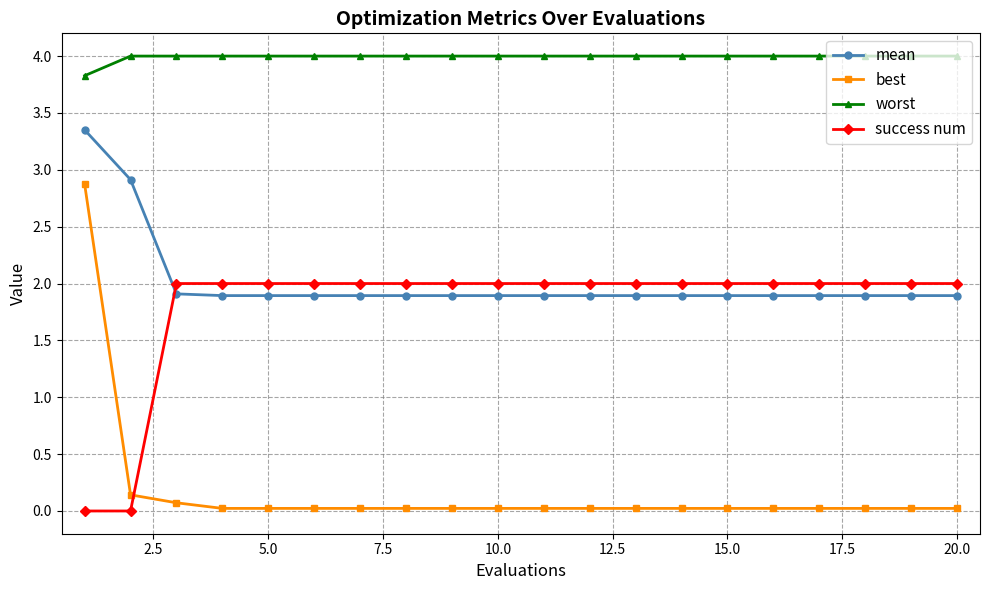

What is the value of the mean point at the 17th from the left?

1.9